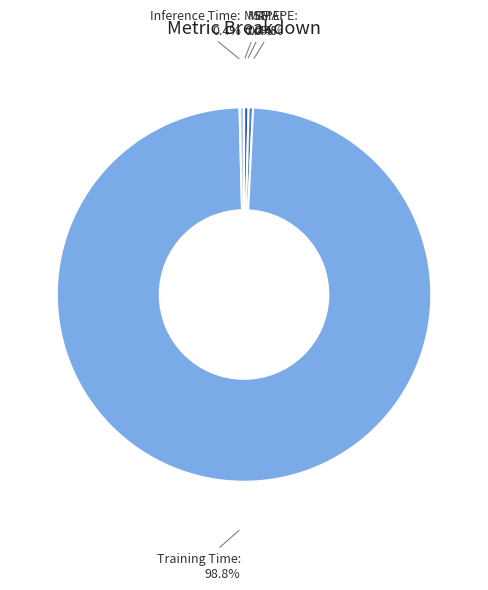

Is the sum of MAPE and Inference Time greater than half?

No